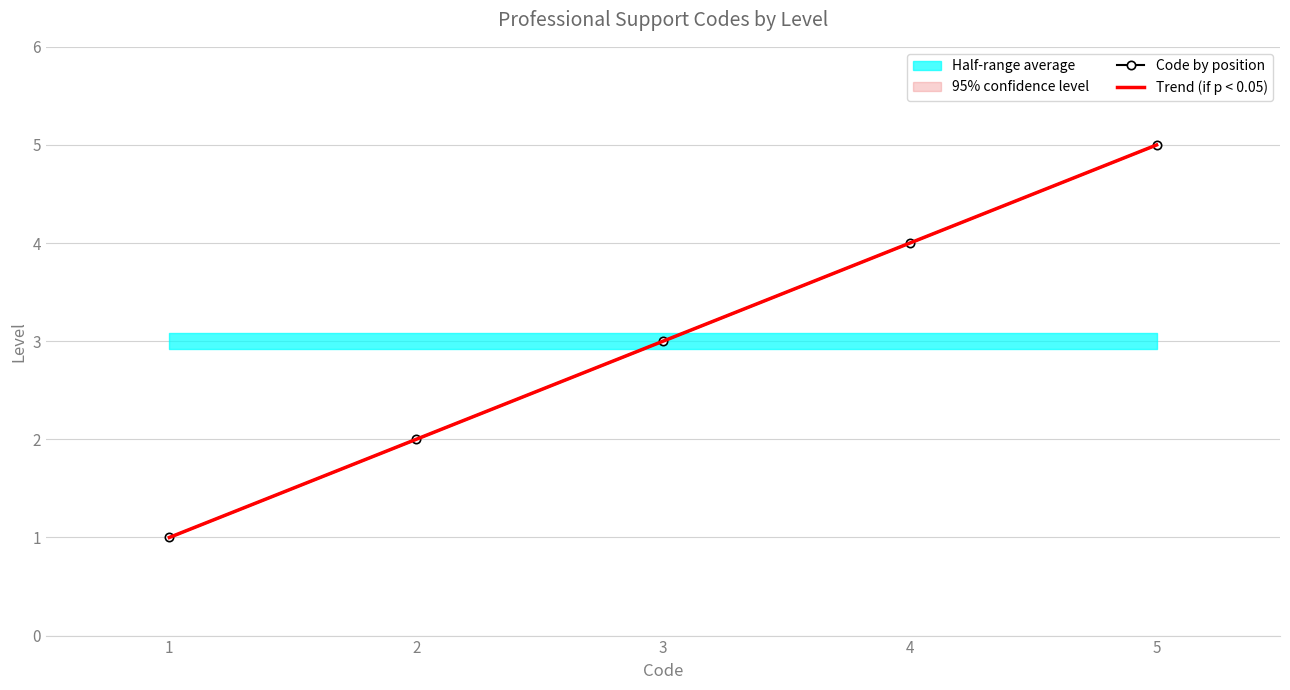

True or false: Code by position has more than 0 interior local peaks.

False